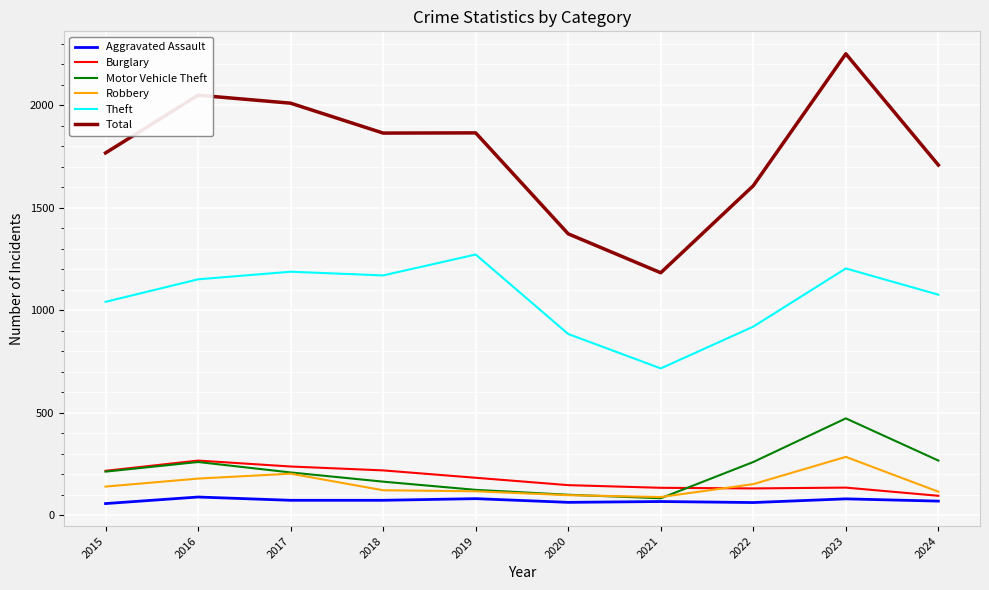

Is it true that Theft equals 235 at 2021?

False